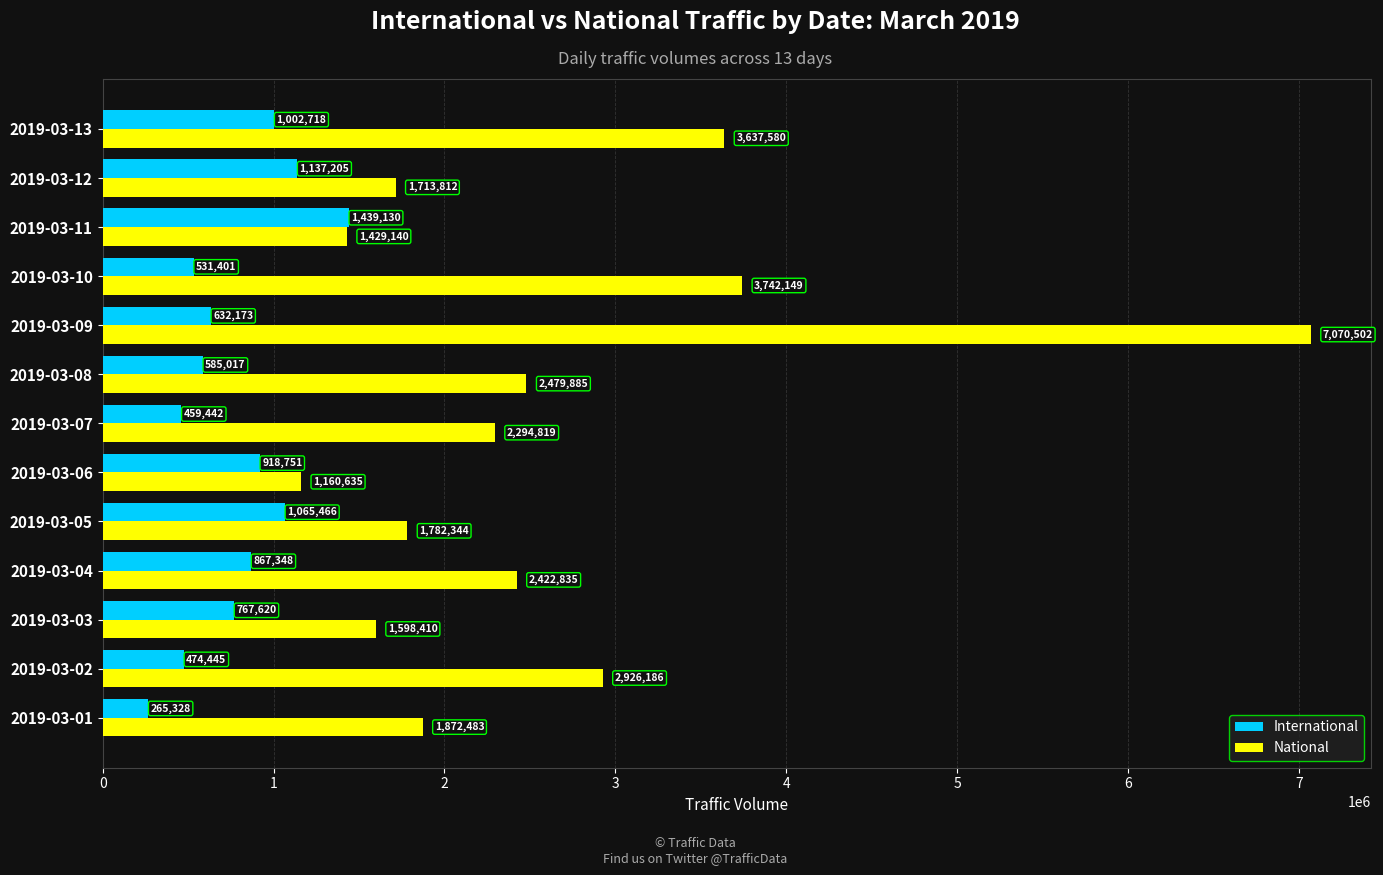

The International series shows 885332 at 2019-03-09. True or false?

False